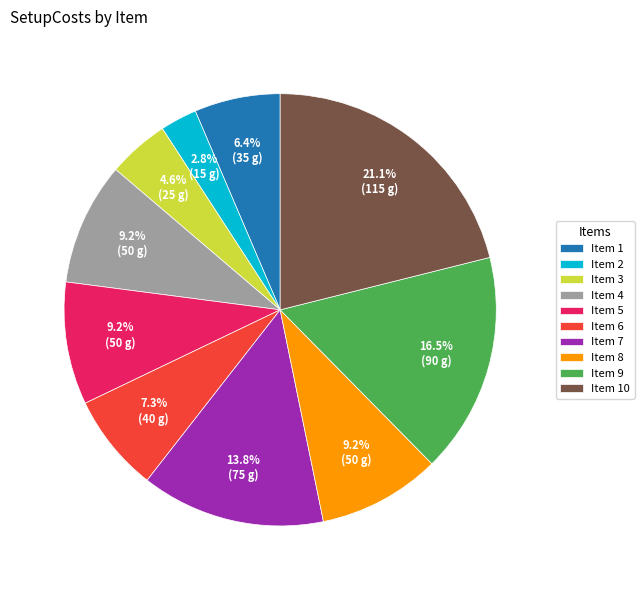

What is the ratio of the value at Item 4 to the value at Item 2?

3.3